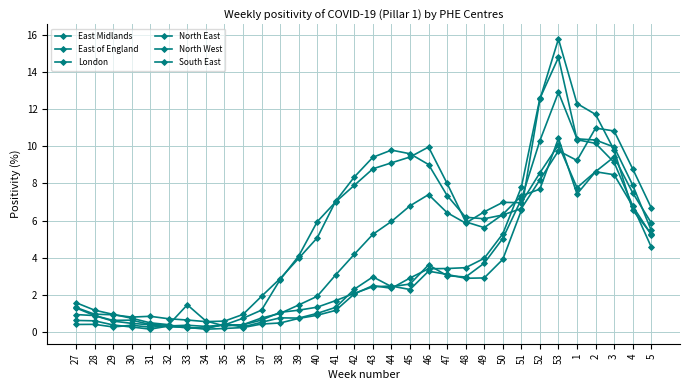

What is the average value of the North West series?

5.4